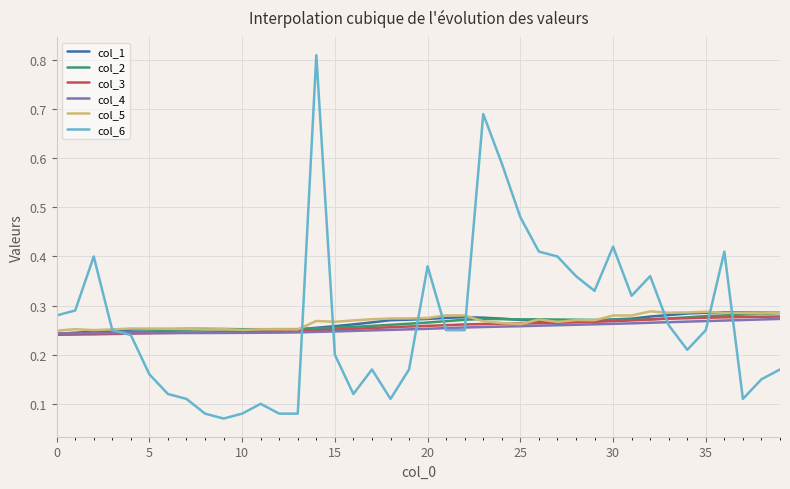

What is the average value of the col_5 series?

0.3